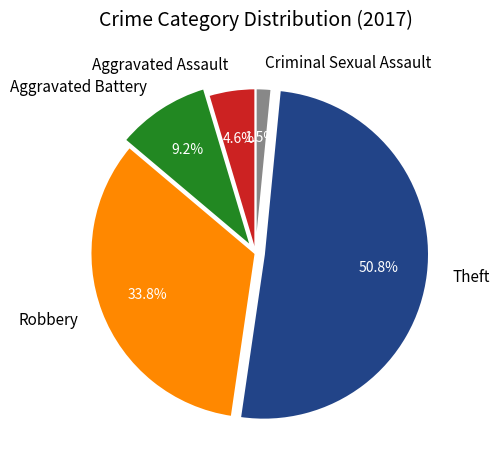

Between Aggravated Battery and Theft, which is larger?

Theft